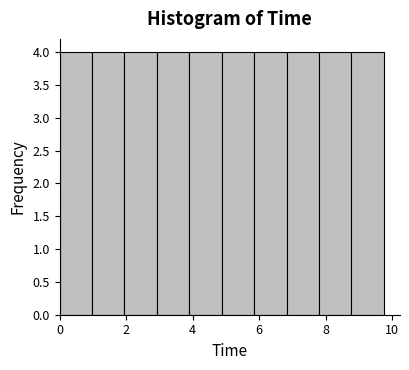

What is the height of the bar covering 8.8 to 9.8 on the x-axis? Neither the bar edges nor the heights are printed on the chart, so give them approximately, as read against the axes.

4